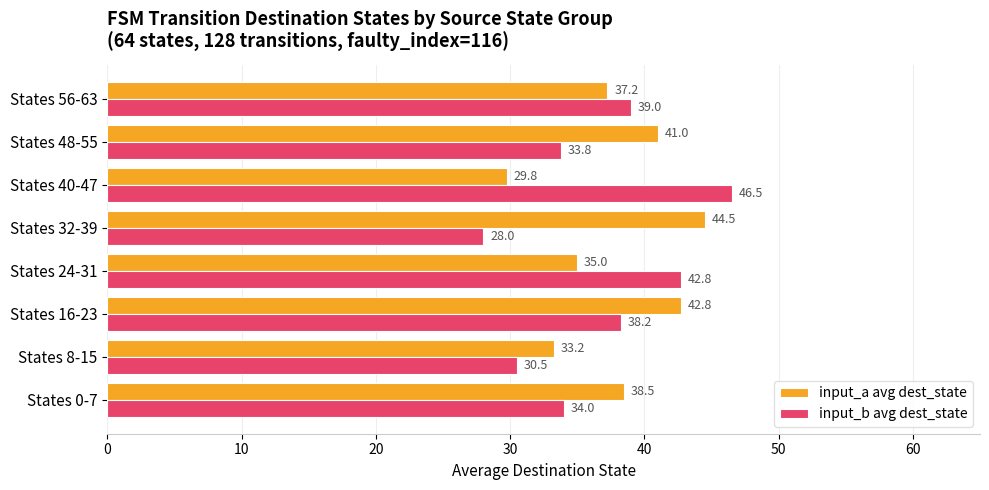

What is the sum of all input_b avg dest_state values?

292.8